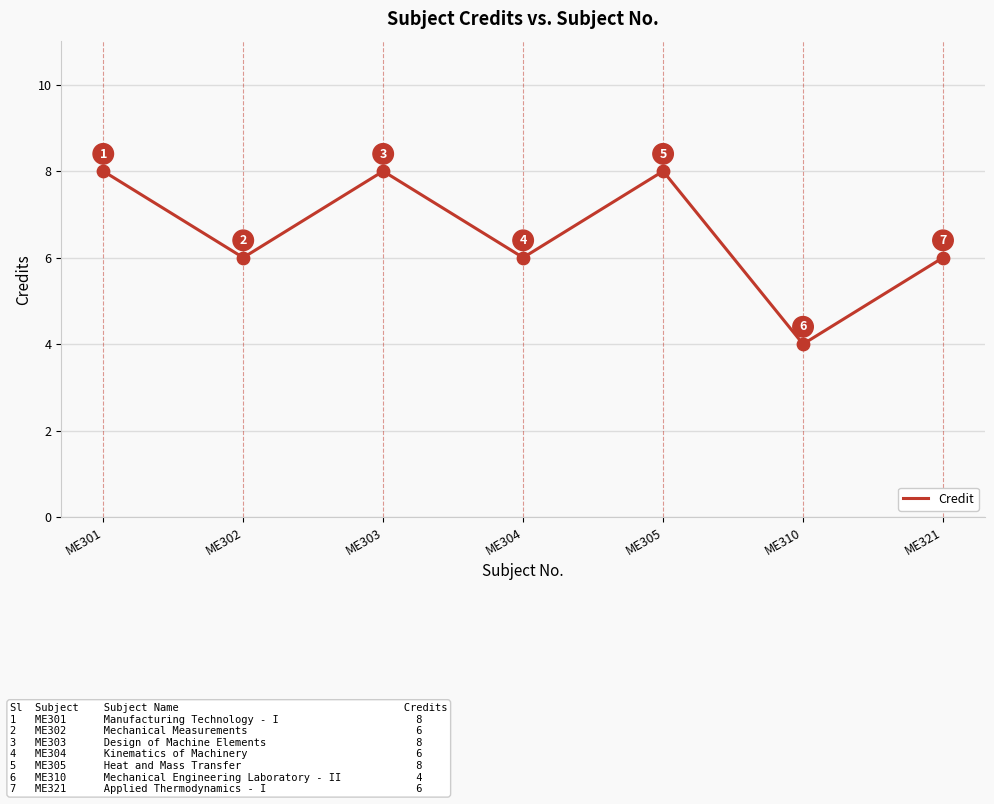

What is the change in value from ME303 to ME304?

-2